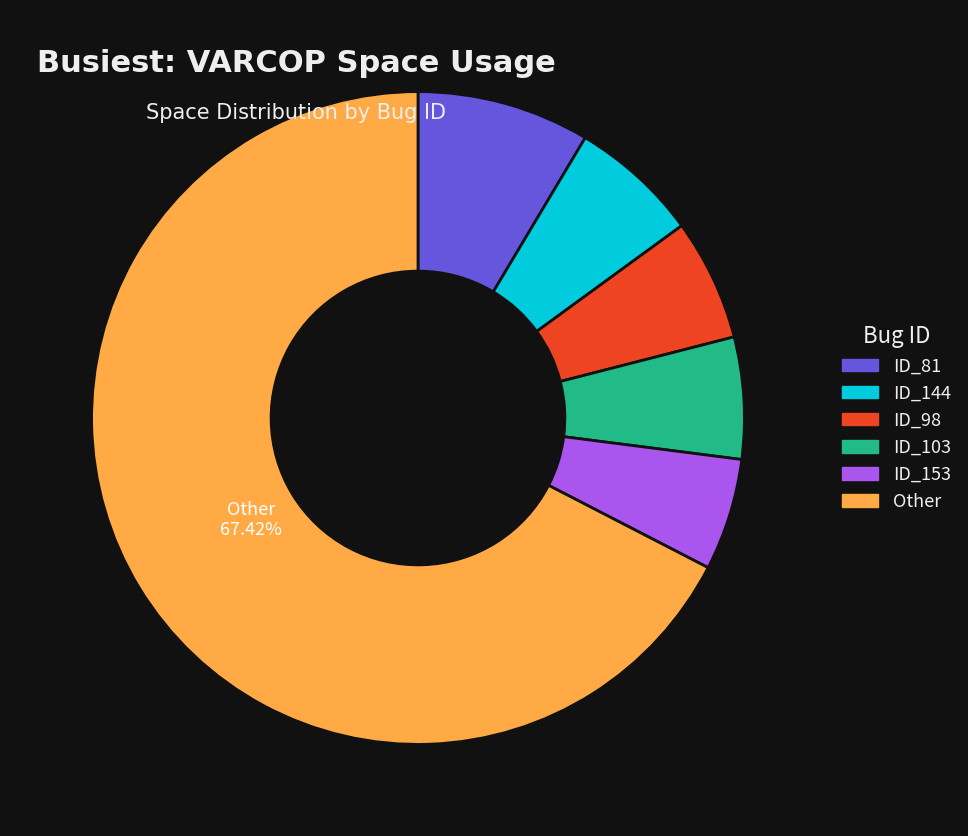

Is there any slice that represents more than half of the pie?

Yes